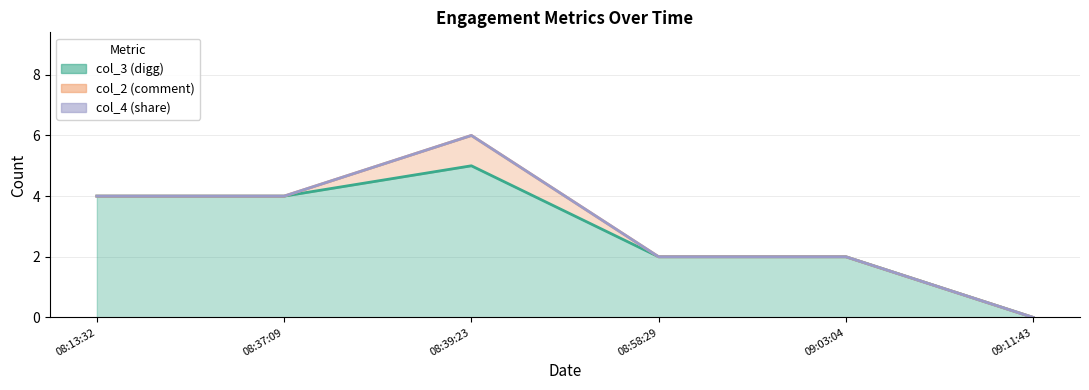

Which category has the highest value in the col_2 (comment) (line) series?

08:39:23